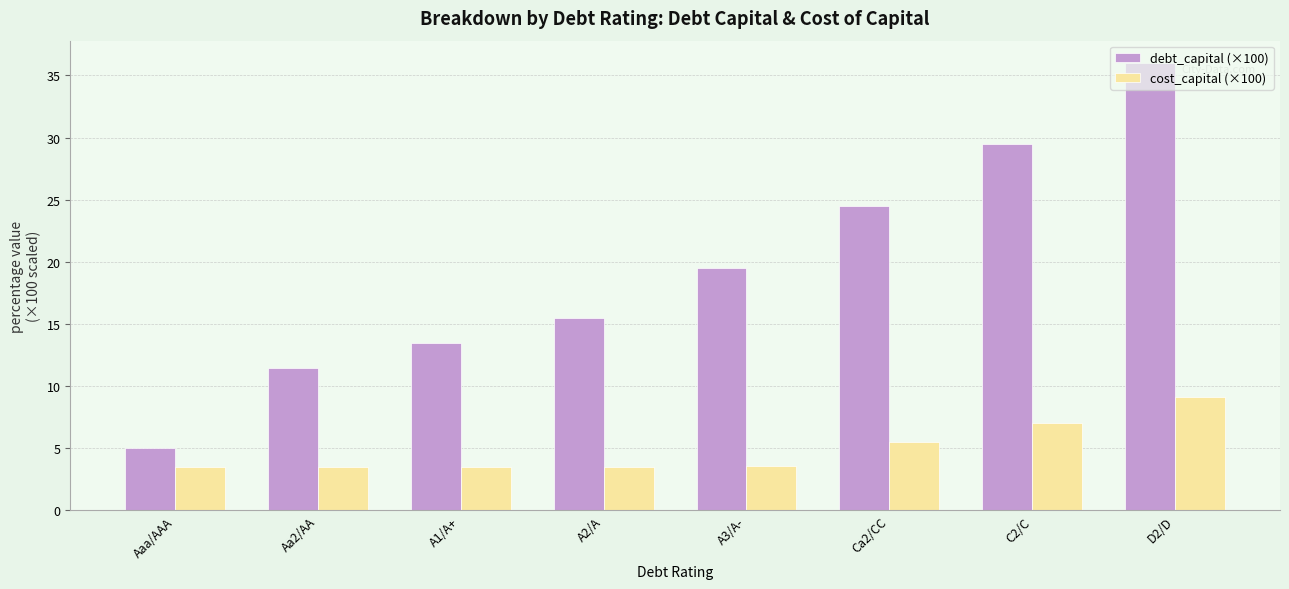

The value of debt_capital (×100) at A1/A+ is 13.5. True or false?

True